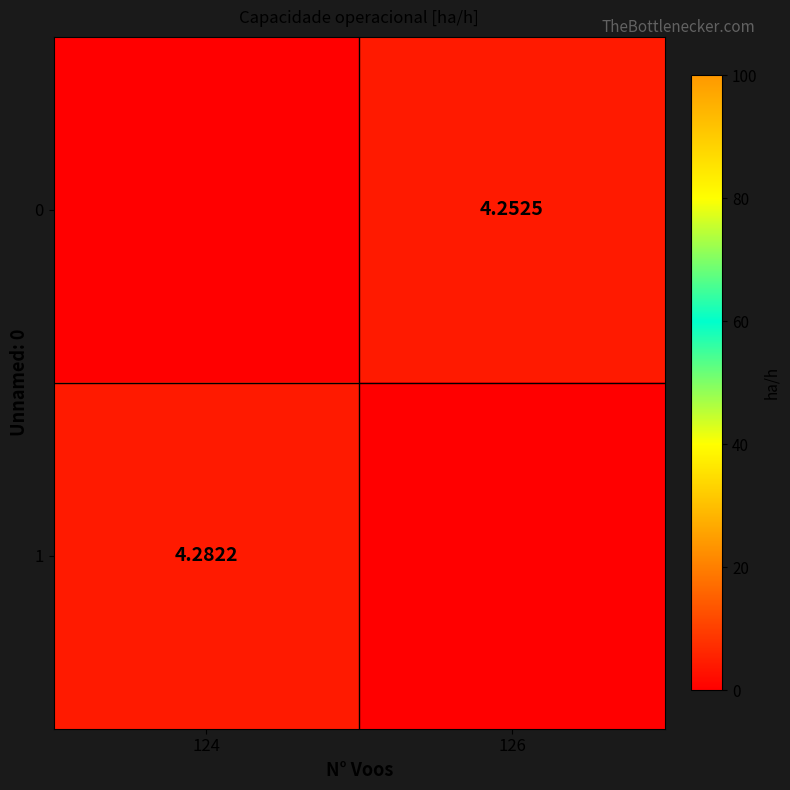

What is the difference between the 1 values at 126 and 124?

4.3